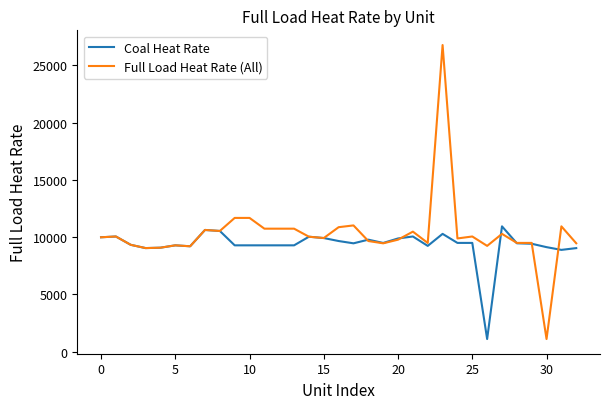

How many lines are shown in the chart?

2